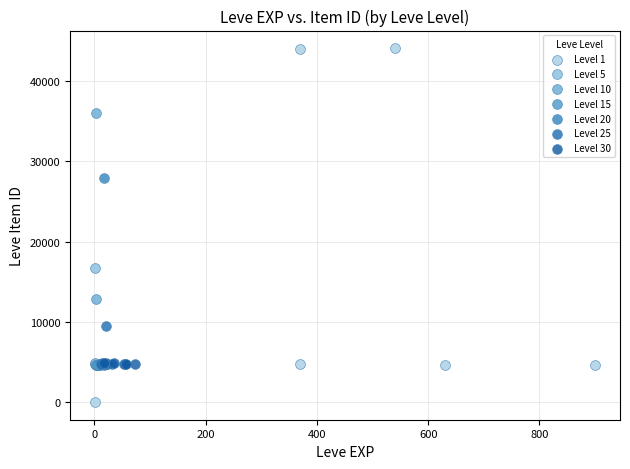

Which series contains the lowest Y value?

Level 1